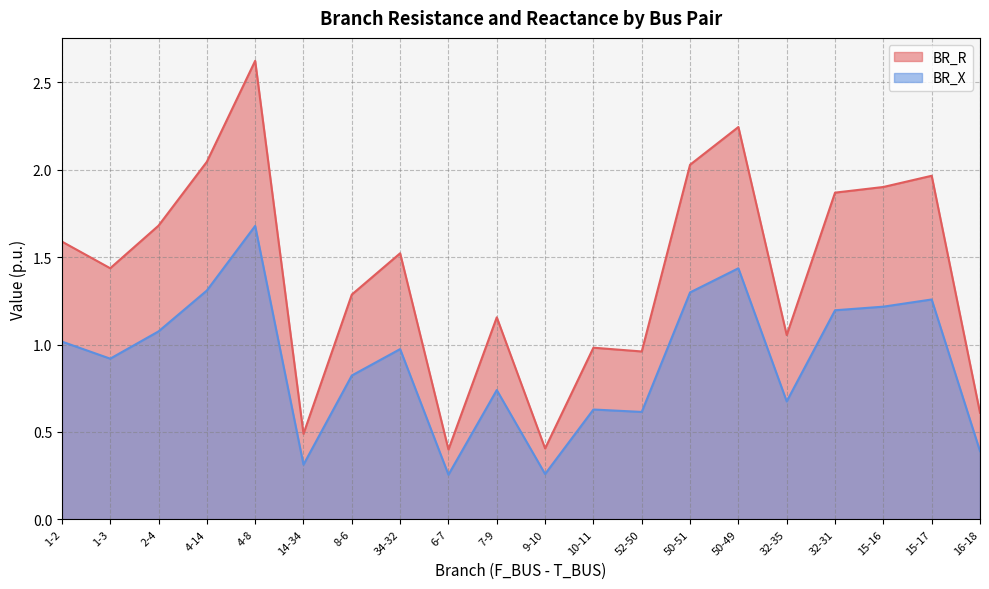

True or false: BR_R and BR_X intersect in this chart.

False